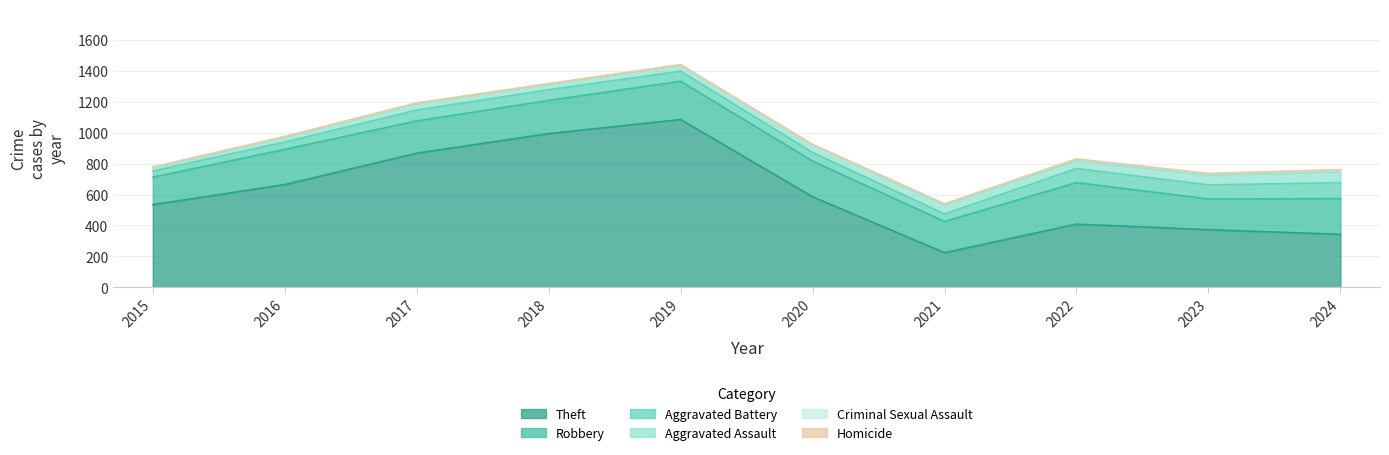

The value of Aggravated Assault at 2020 is 29. True or false?

False